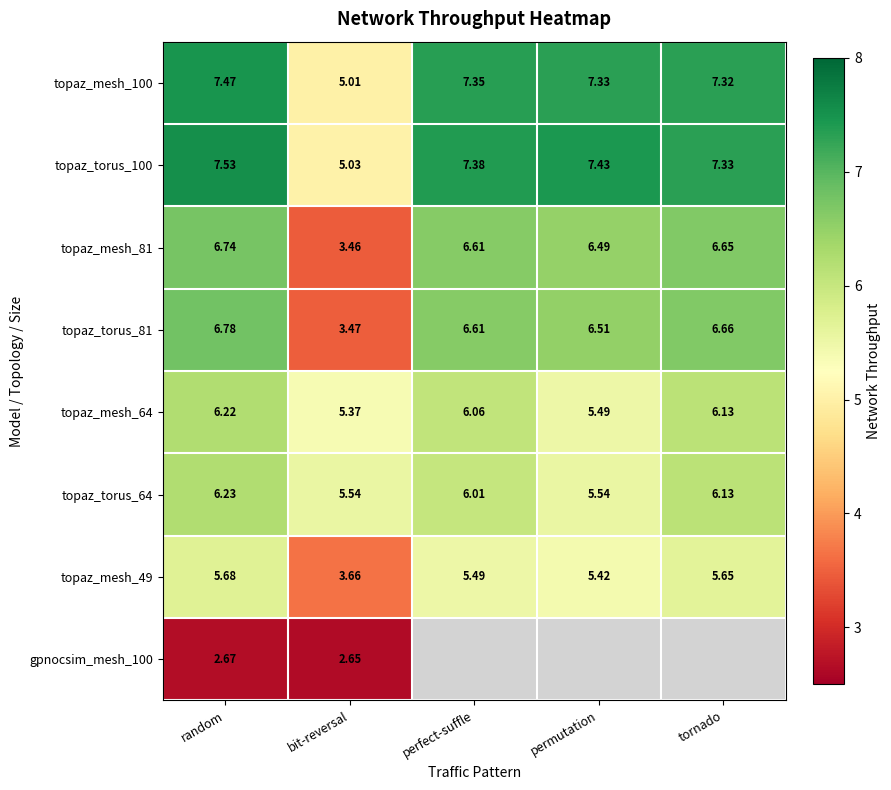

True or false: topaz_mesh_100 has a value of 4.4 at perfect-suffle.

False